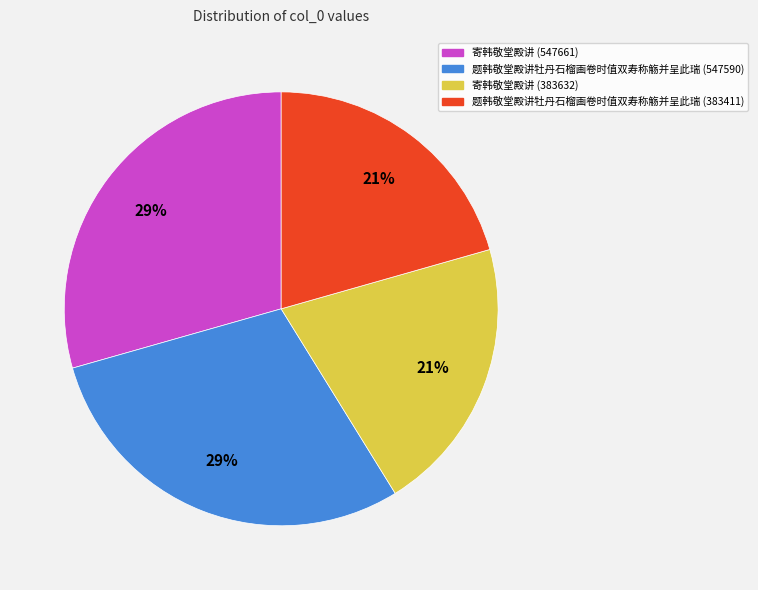

Combined, do 寄韩敬堂殿讲 (383632) and 题韩敬堂殿讲牡丹石榴画卷时值双寿称觞并呈此瑞 (383411) account for over 50%?

No